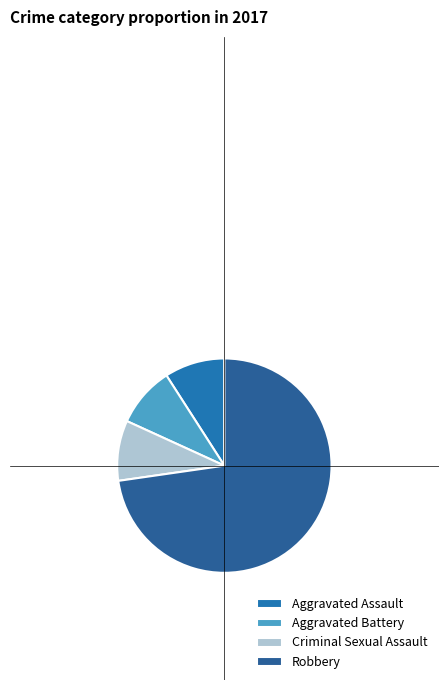

What portion of the pie excludes Criminal Sexual Assault?

90.9%